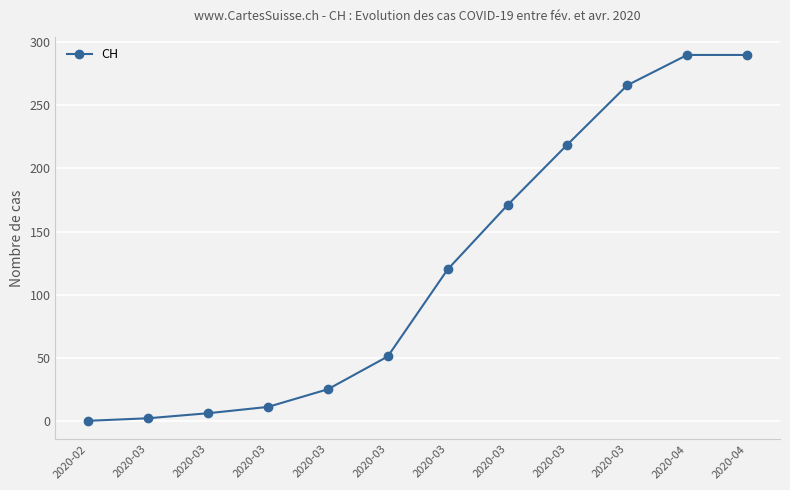

What is the change in value from 2020-03 to 2020-04?

+119